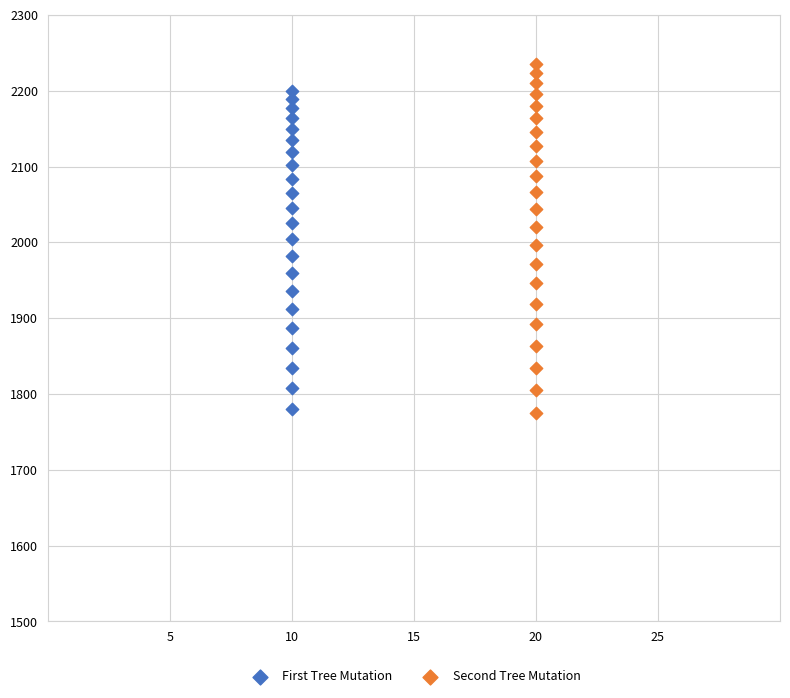

Which series has the largest Y range (max minus min)?

Second Tree Mutation